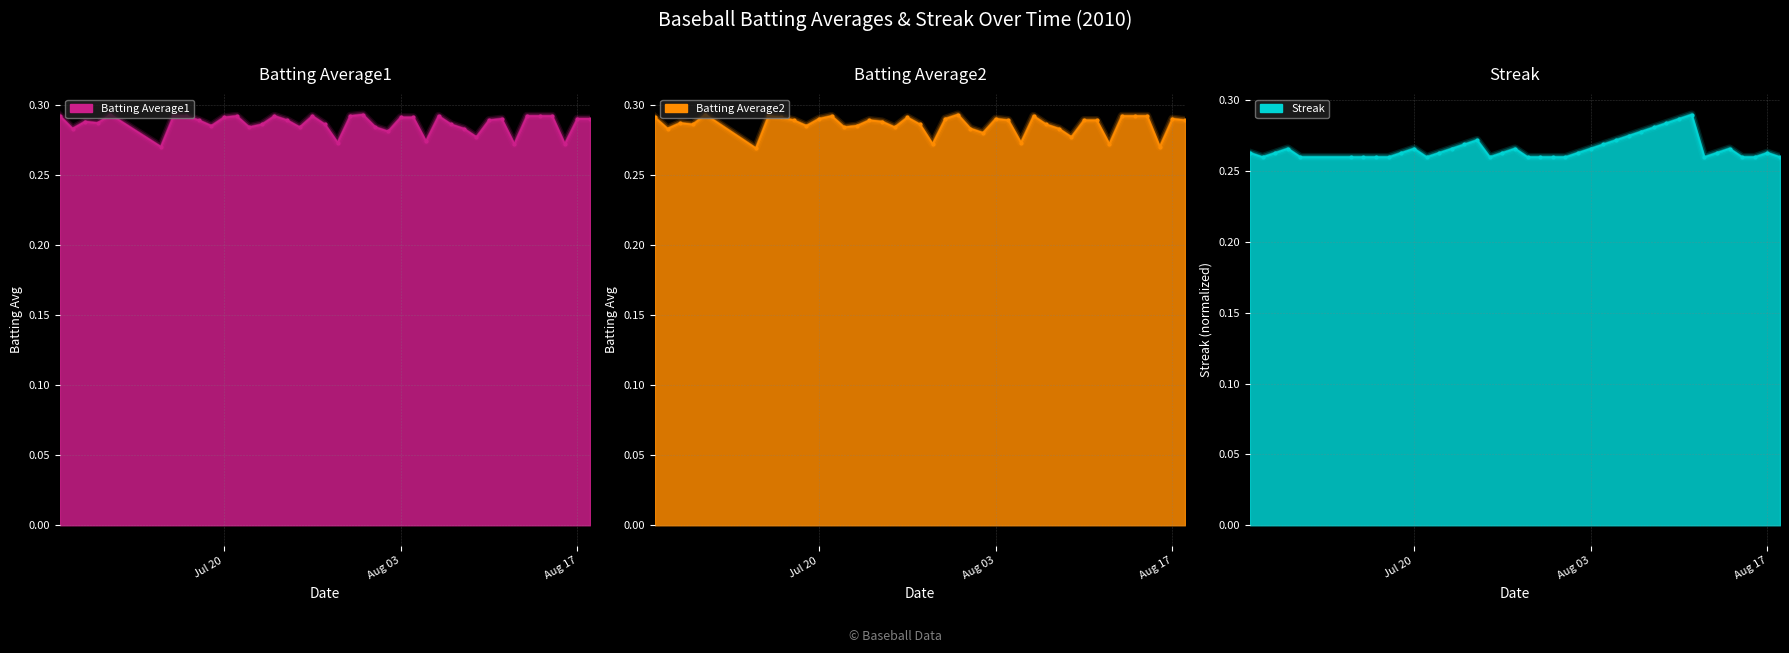

What is the sum of all Streak values?

10.6